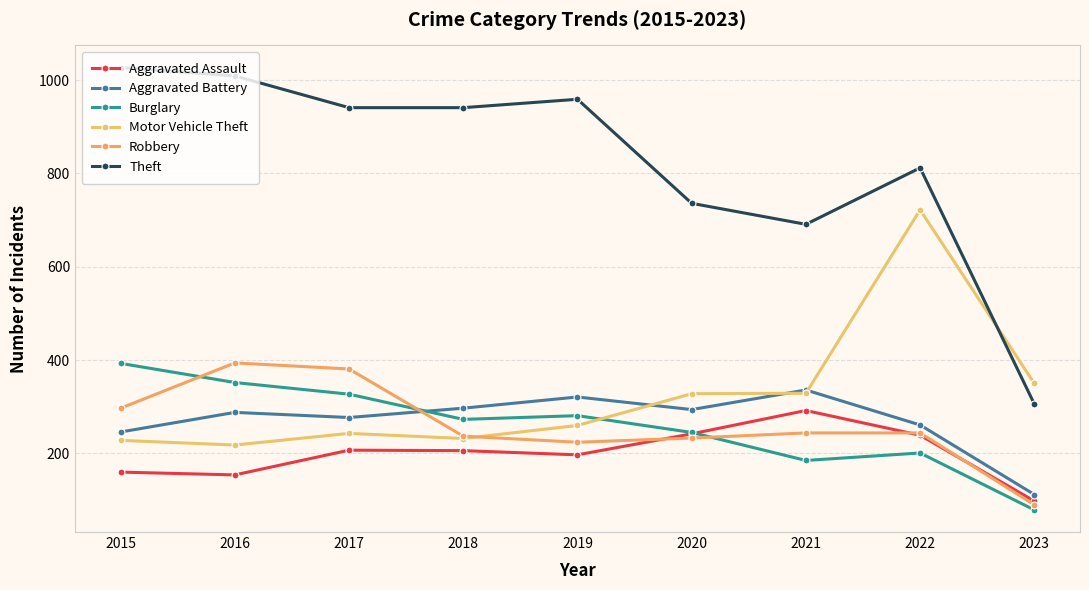

True or false: Aggravated Assault and Motor Vehicle Theft intersect in this chart.

False